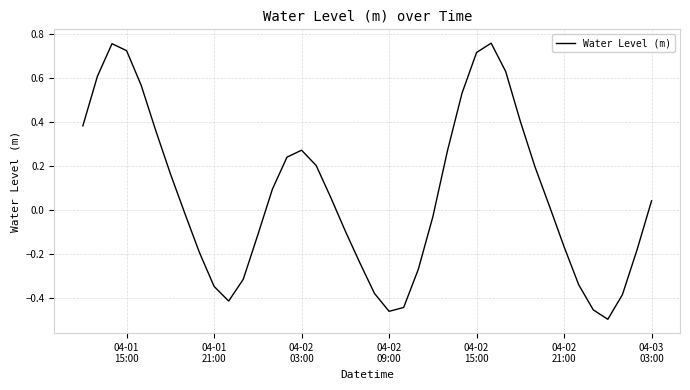

What is the difference between the maximum and minimum values?

1.3